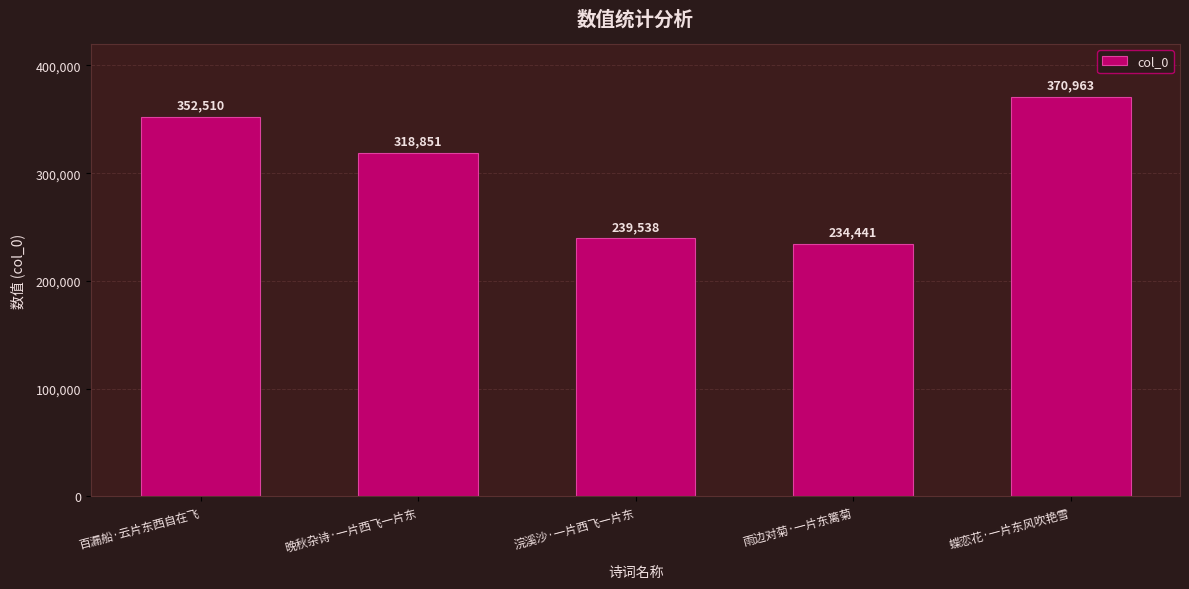

Between 蝶恋花·一片东风吹艳雪 and 晚秋杂诗·一片西飞一片东, which is larger?

蝶恋花·一片东风吹艳雪